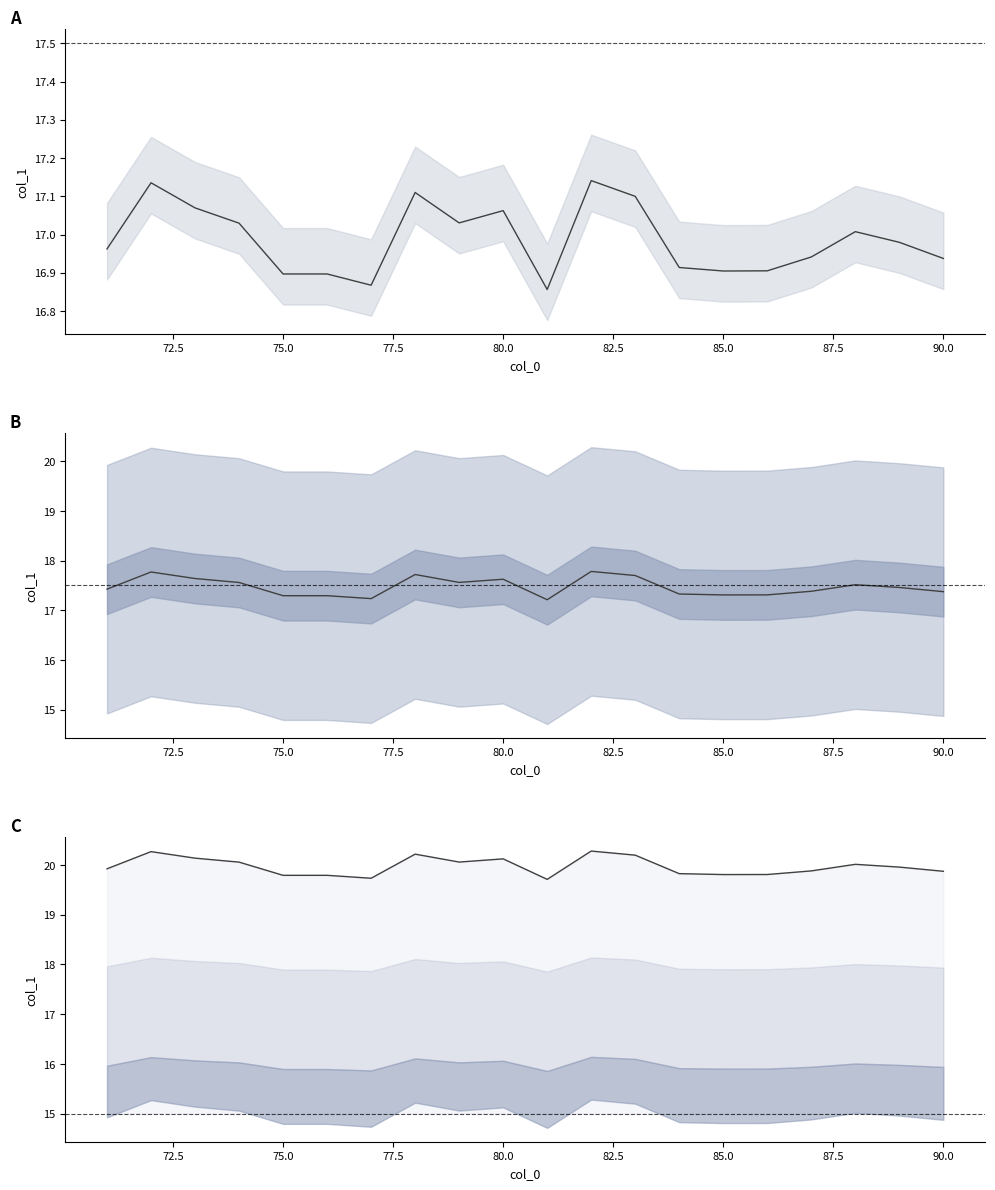

True or false: mean has more than 1 interior local peaks.

True